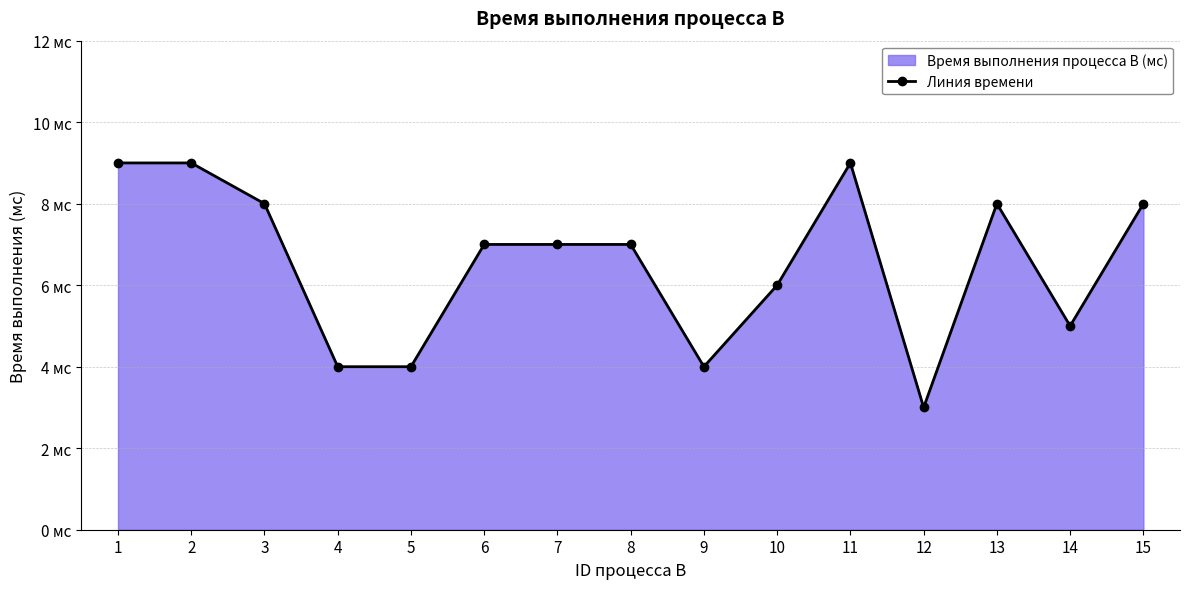

What is the difference between the second highest and minimum values?

6